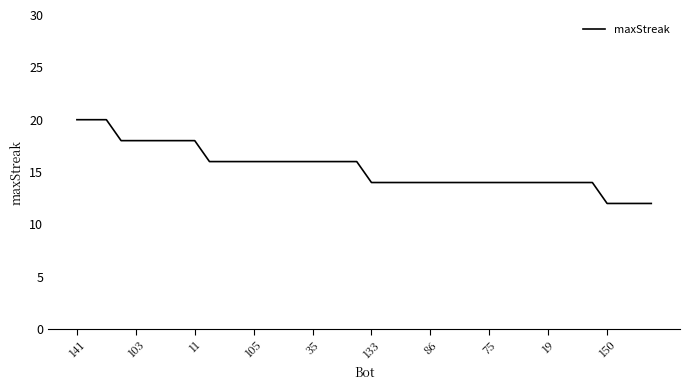

What is the greatest value displayed?

20